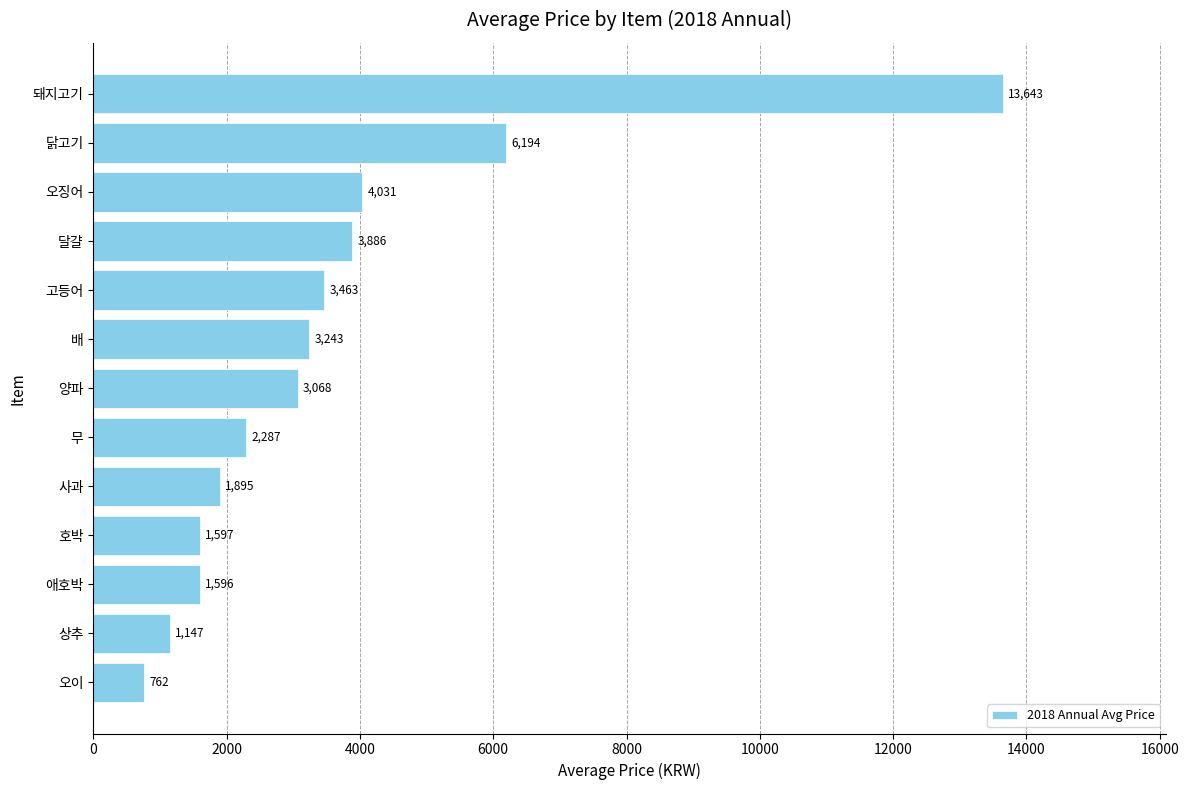

List the labels in order of value, largest first.

돼지고기, 닭고기, 오징어, 달걀, 고등어, 배, 양파, 무, 사과, 호박, 애호박, 상추, 오이